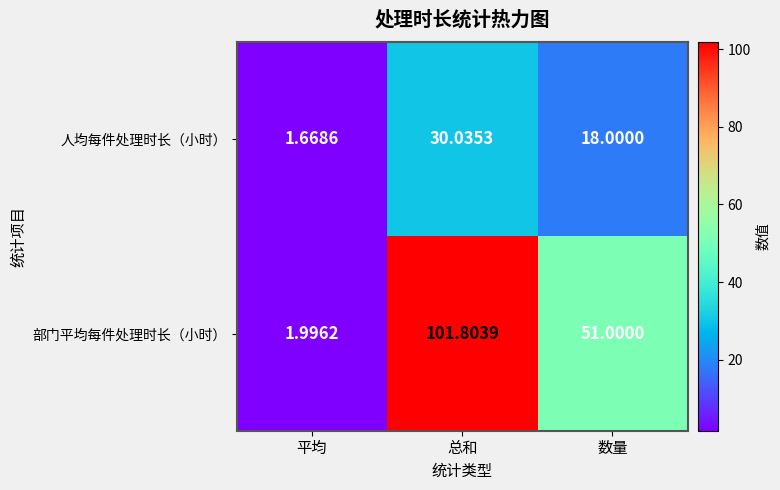

Which category has the lowest value across all series?

平均